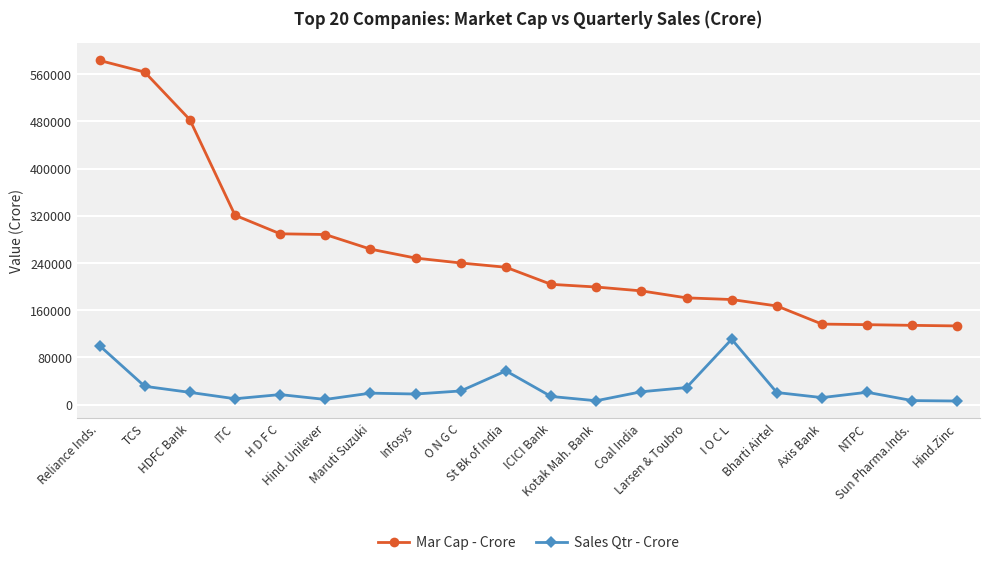

True or false: Mar Cap - Crore and Sales Qtr - Crore intersect in this chart.

False